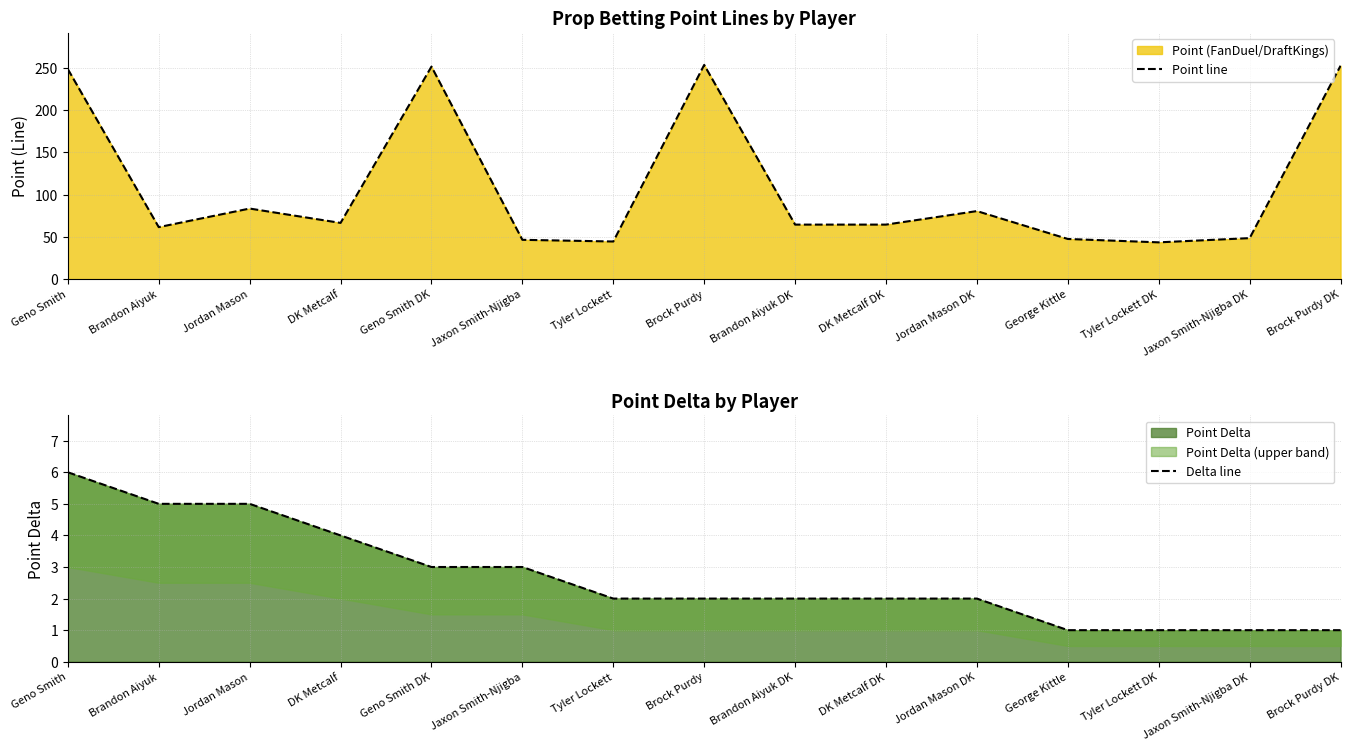

Is it true that Point line equals 11.2 at George Kittle?

False